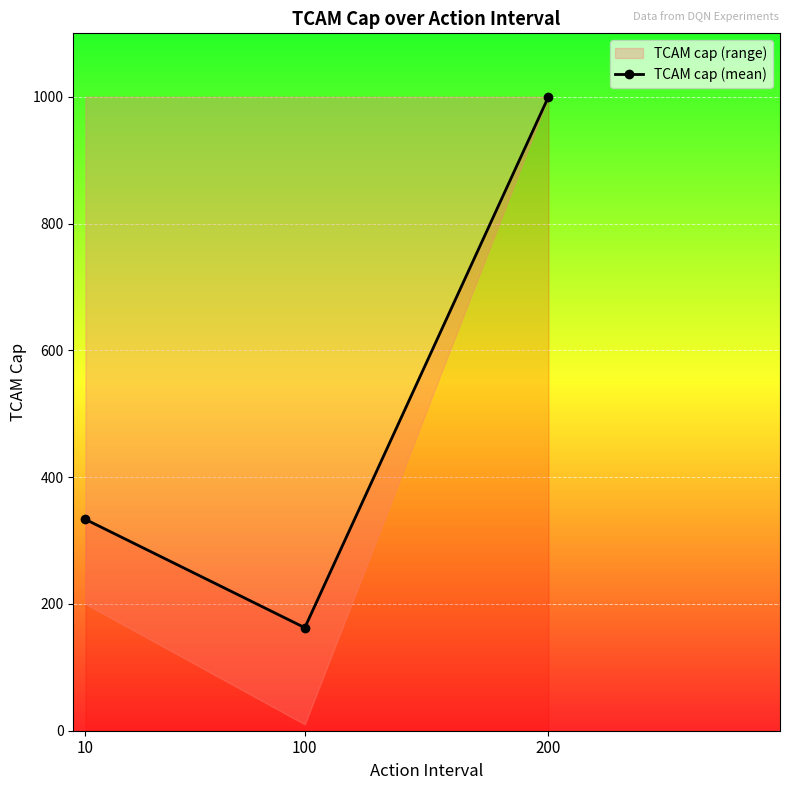

How many lines are shown in the chart?

1